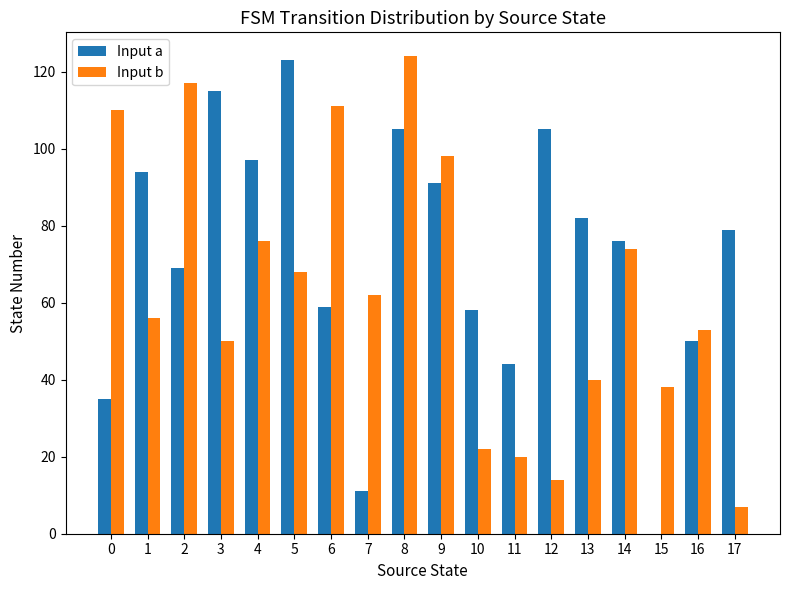

What is the maximum value shown in the chart?

124